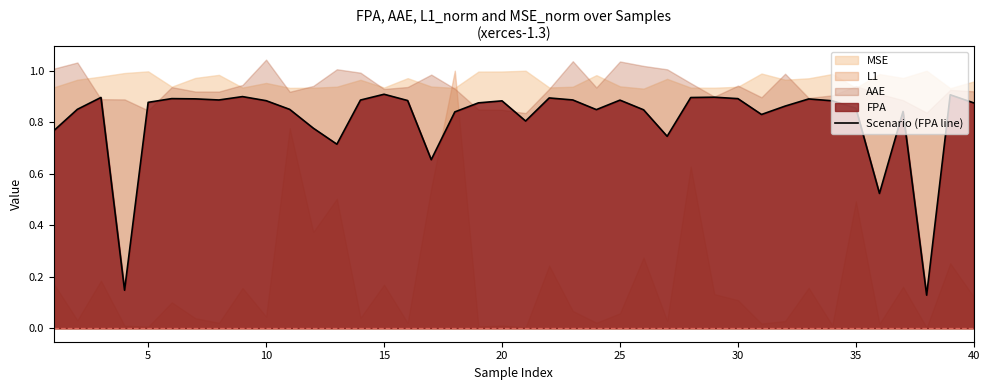

The chart shows a value of 1.3 at 22. True or false?

False